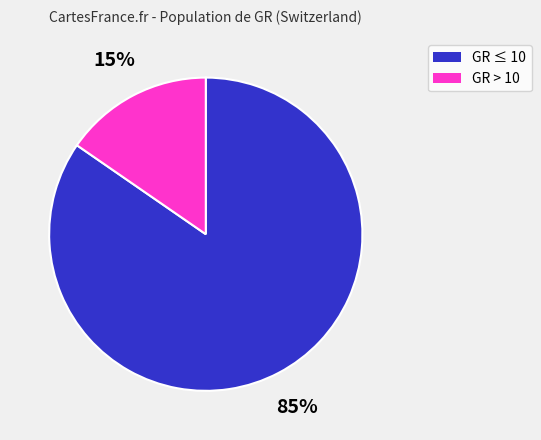

Is there any slice that represents more than half of the pie?

Yes